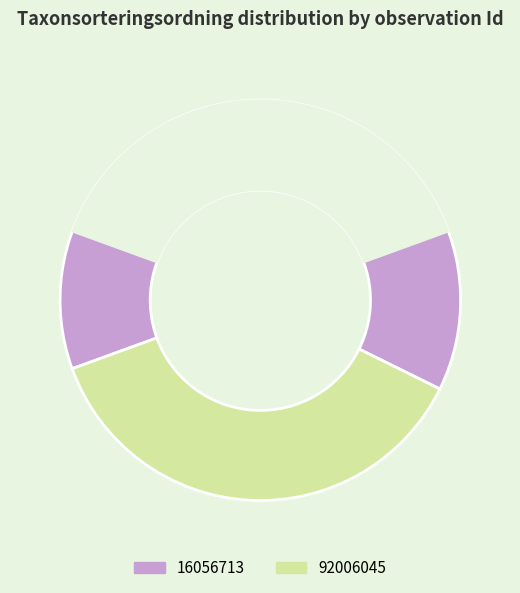

Does any single category account for the majority?

Yes